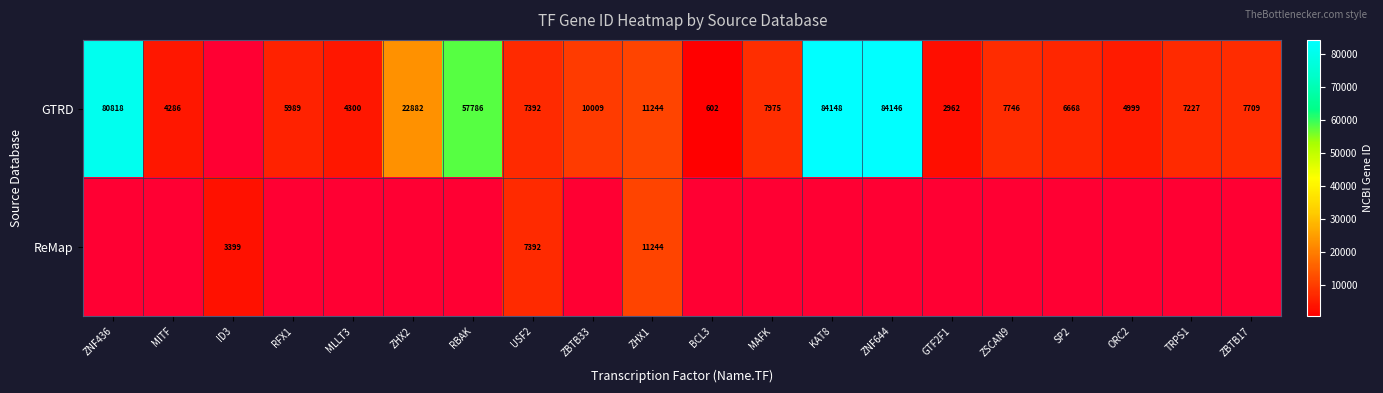

The GTRD series shows 10776 at USF2. True or false?

False